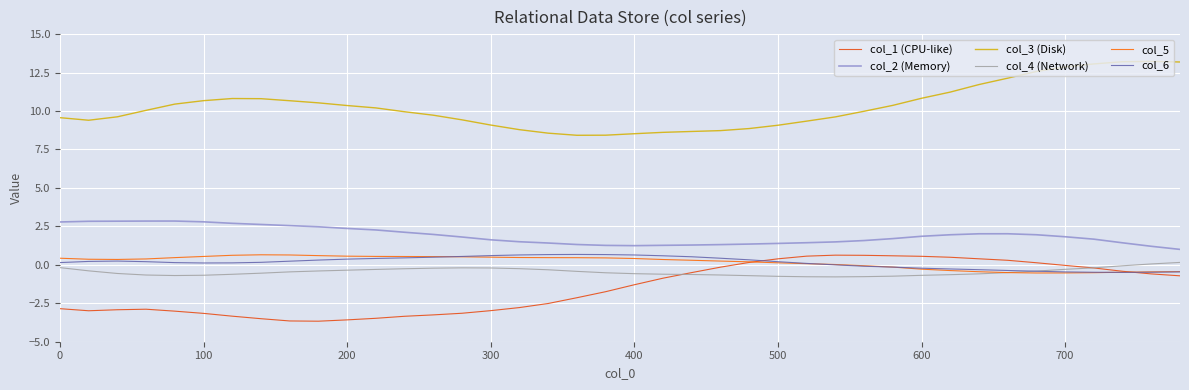

What is the smallest value displayed?

-3.7